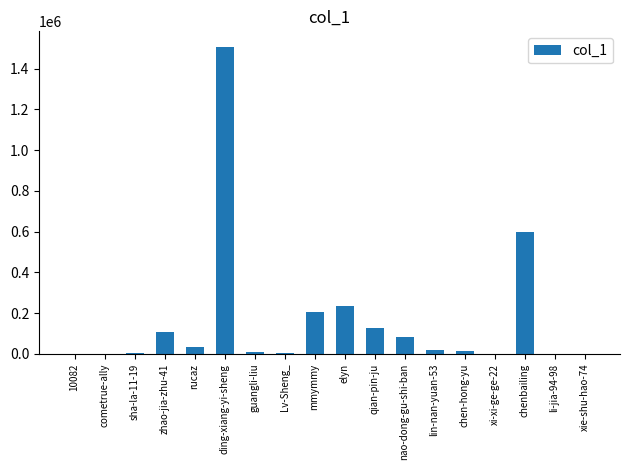

At which label is the value closest to 753856?

chenbailing